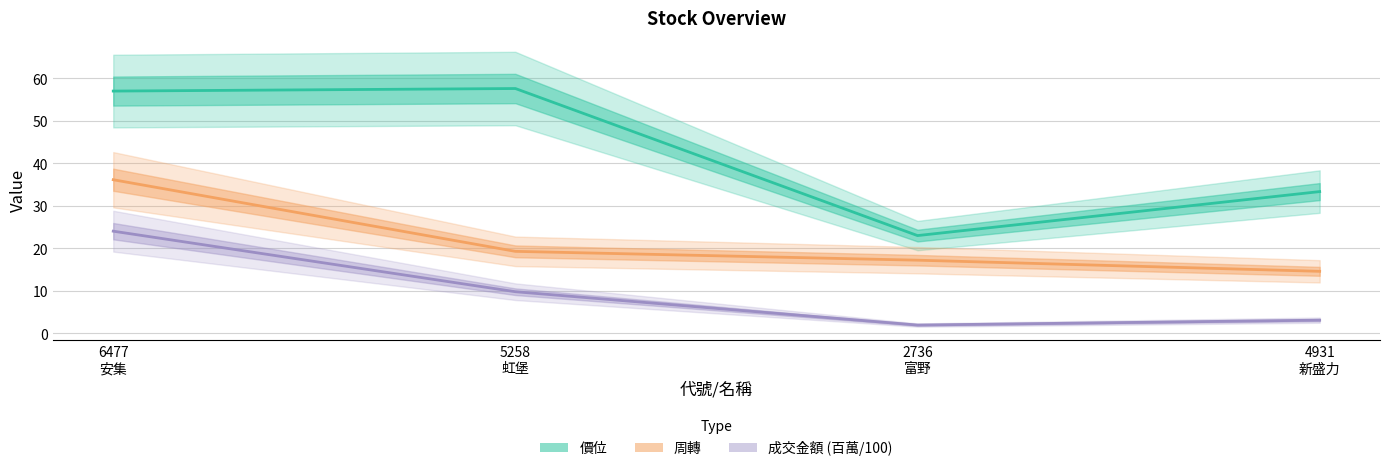

True or false: 成交金額 (百萬/100) and 周轉 cross at least once.

False